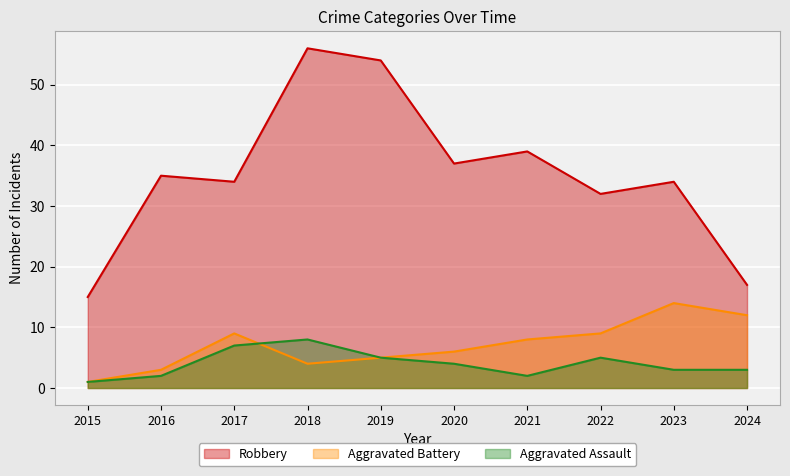

Which series has the largest range (max minus min)?

Robbery